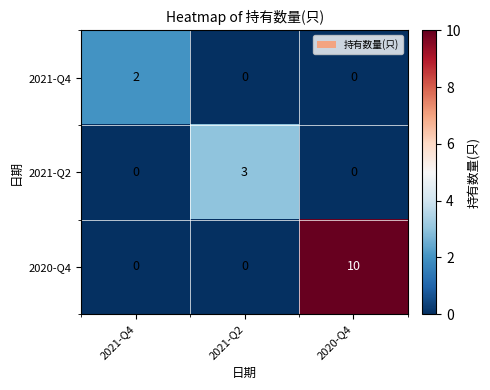

What is the total value across all series at 2020-Q4?

10